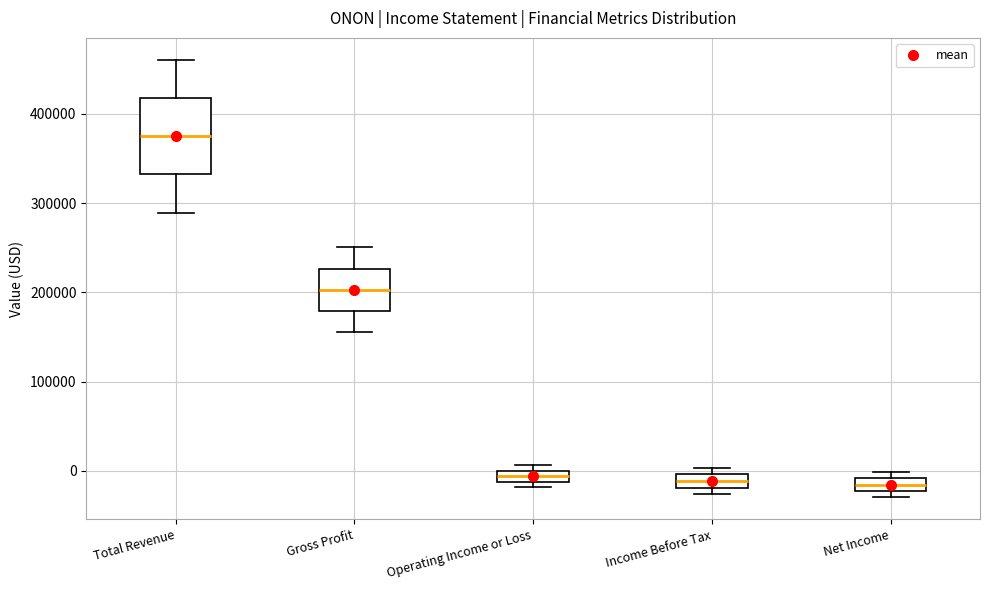

Where does the lower whisker of the box for Gross Profit end on the y-axis? The values are not printed on the chart, so give them approximately, as read against the axis.

160000